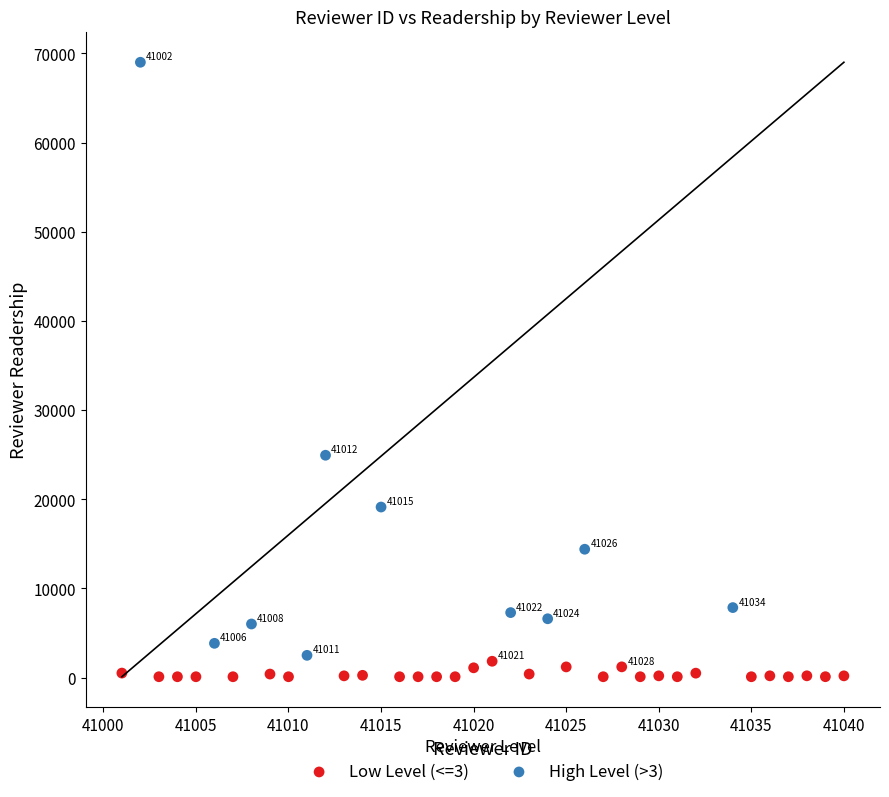

Which series contains the highest Y value?

High Level (>3)